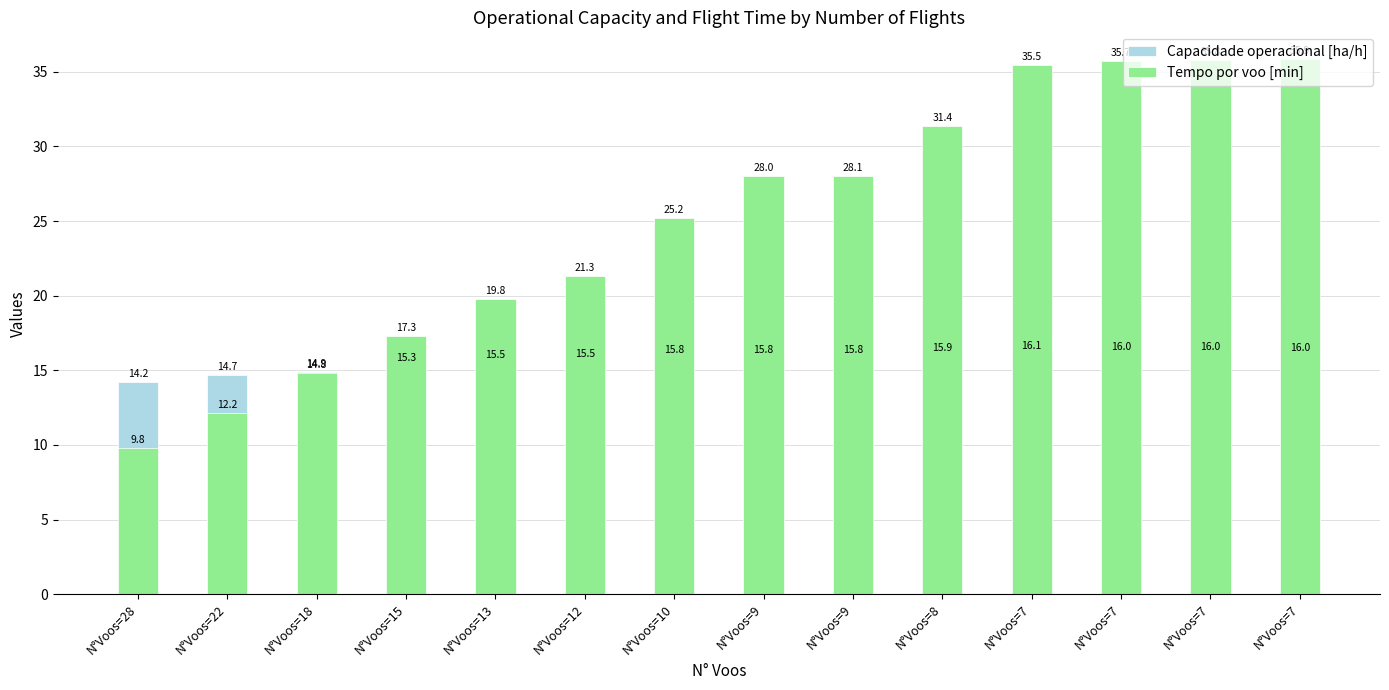

Reading right to left, list all the values displayed in this chart.

Capacidade operacional [ha/h]: N°Voos=7=16.0	N°Voos=7=16.0	N°Voos=7=16.0	N°Voos=7=16.1	N°Voos=8=15.9	N°Voos=9=15.8	N°Voos=9=15.8	N°Voos=10=15.8	N°Voos=12=15.5	N°Voos=13=15.5	N°Voos=15=15.3	N°Voos=18=14.9	N°Voos=22=14.7	N°Voos=28=14.2
Tempo por voo [min]: N°Voos=7=35.9	N°Voos=7=35.8	N°Voos=7=35.7	N°Voos=7=35.5	N°Voos=8=31.4	N°Voos=9=28.1	N°Voos=9=28.0	N°Voos=10=25.2	N°Voos=12=21.3	N°Voos=13=19.8	N°Voos=15=17.3	N°Voos=18=14.8	N°Voos=22=12.2	N°Voos=28=9.8